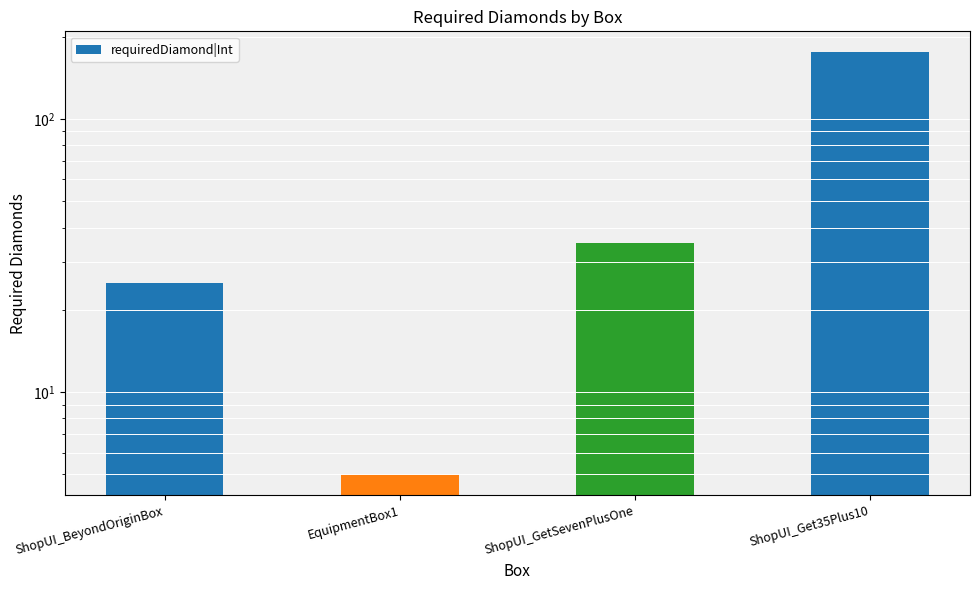

List the labels in order of value, largest first.

ShopUI_Get35Plus10, ShopUI_GetSevenPlusOne, ShopUI_BeyondOriginBox, EquipmentBox1